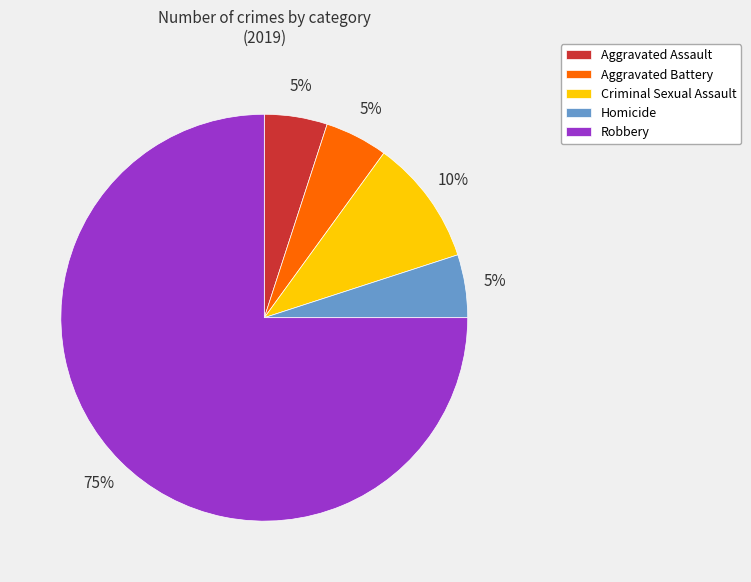

To the nearest percent, what portion does Robbery represent?

75%